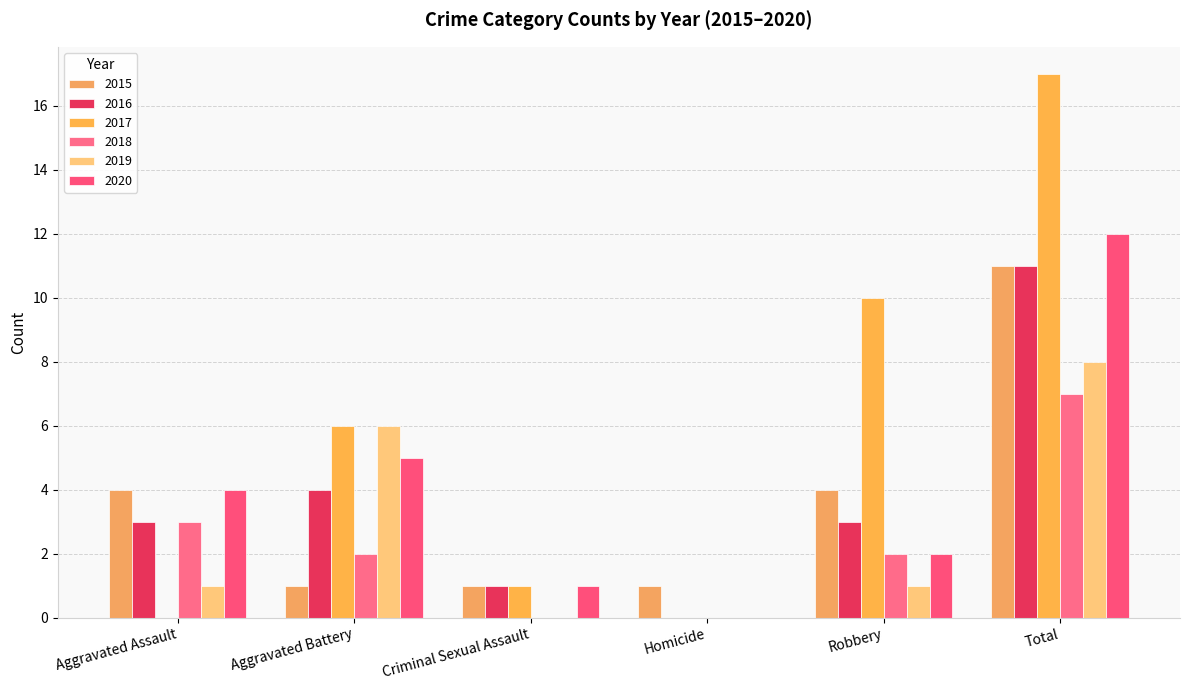

What is the difference between the maximum and second lowest values in the 2019 series?

8